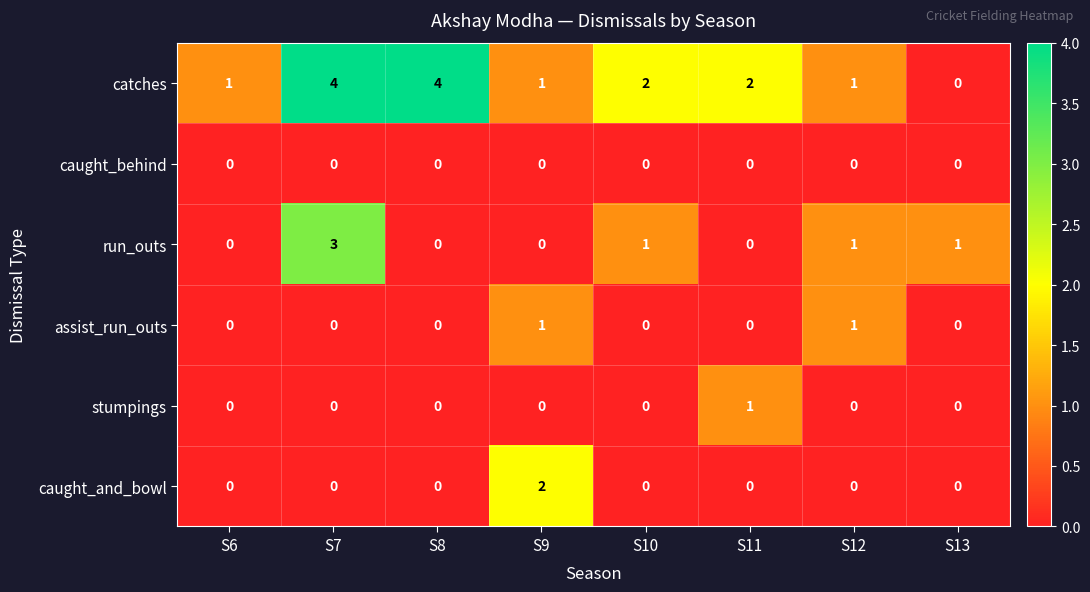

Which category has the lowest value in the catches series?

S13